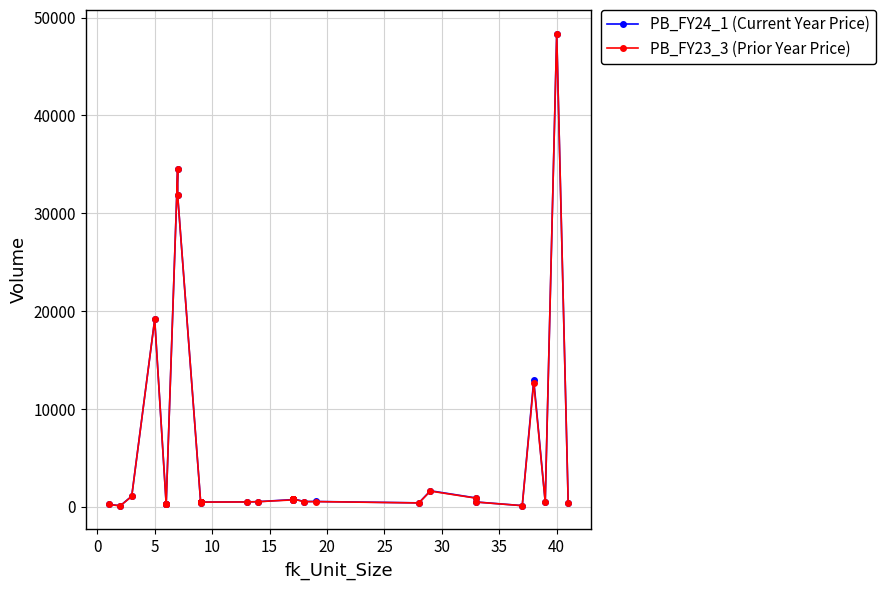

True or false: PB_FY24_1 (Current Year Price) and PB_FY23_3 (Prior Year Price) cross at least once.

False